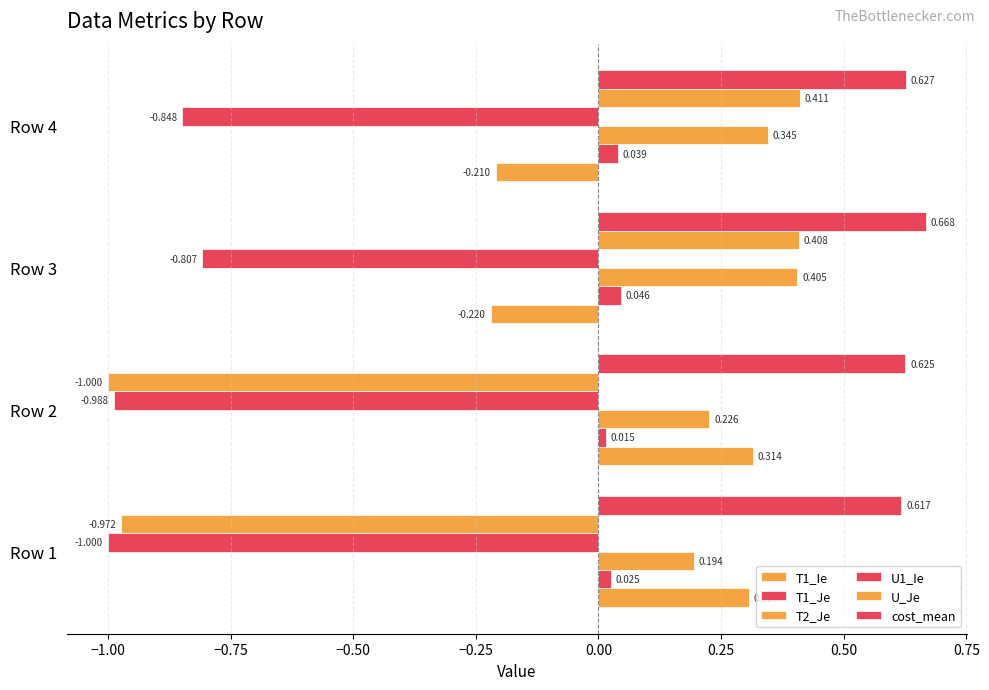

What is the value of the cost_mean bar at the 3rd from the left?

0.7